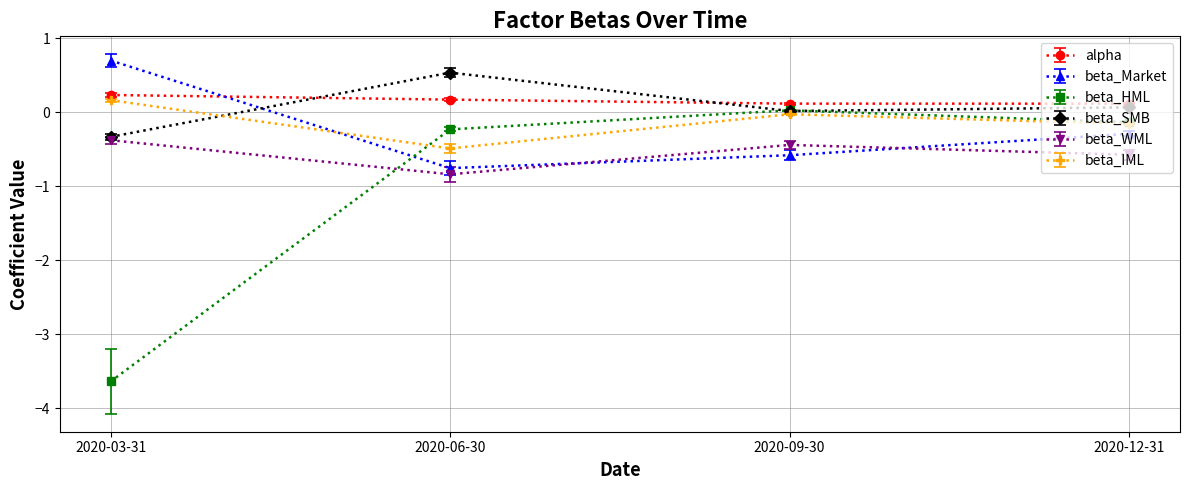

True or false: alpha has more than 2 interior local peaks.

False